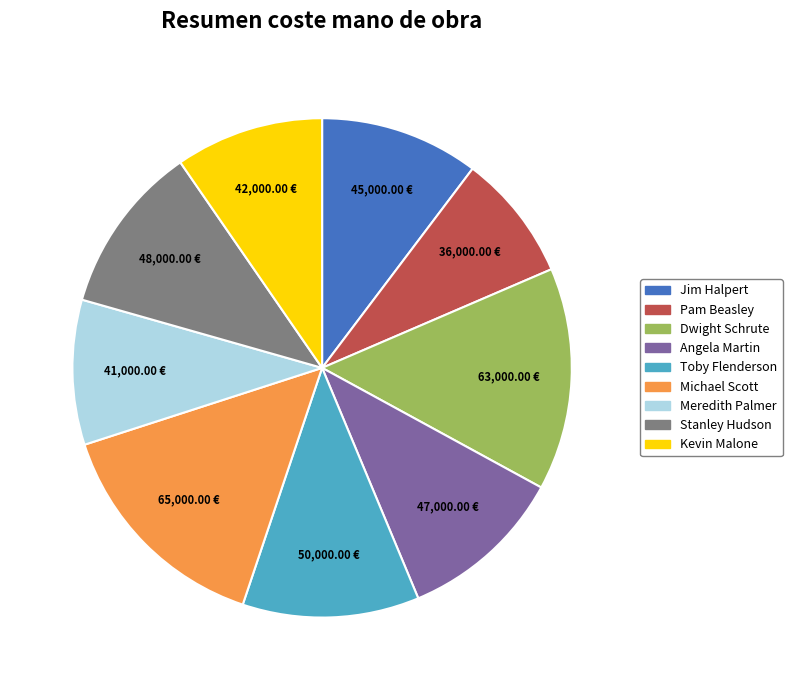

Is the sum of Michael Scott and Kevin Malone greater than half?

No